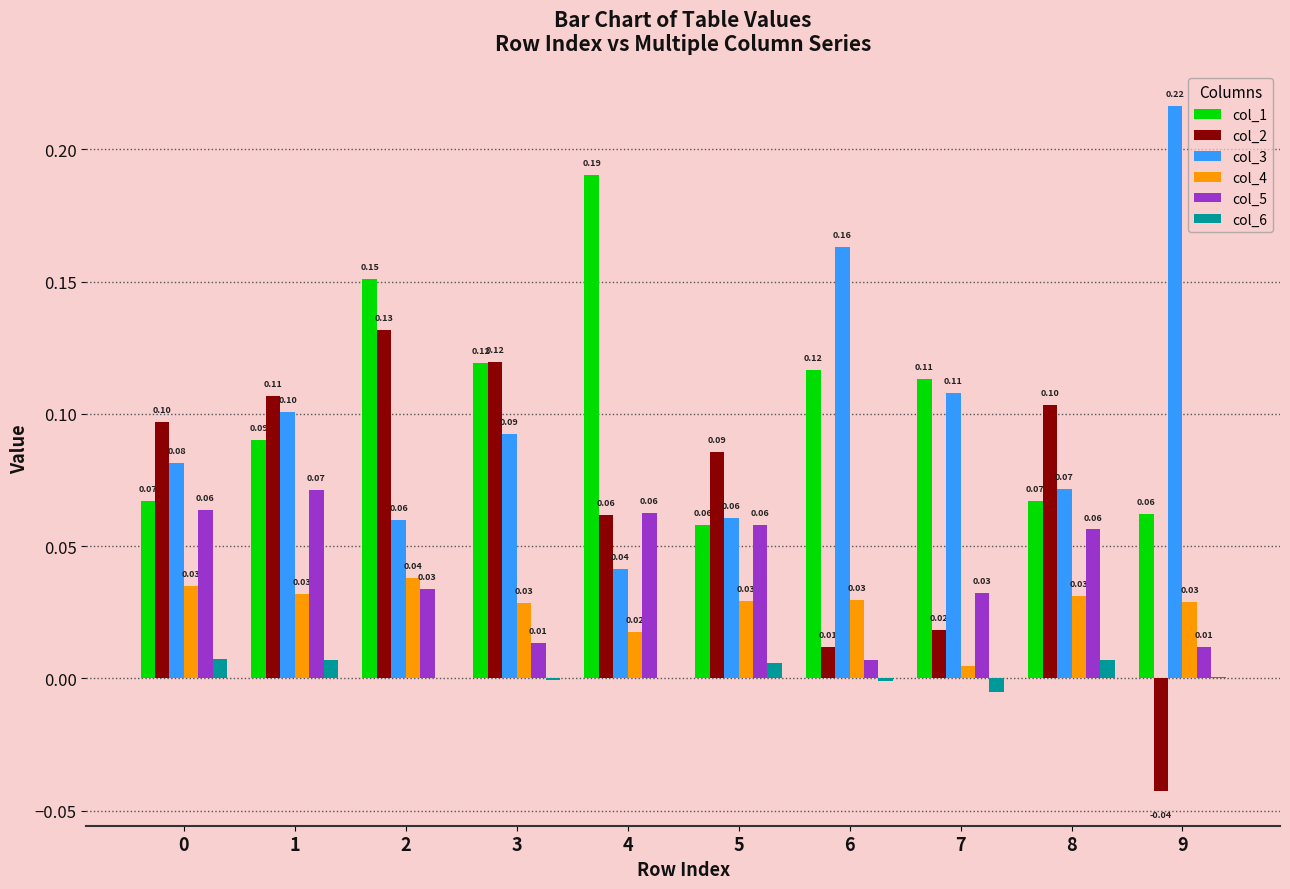

Is it true that col_3 equals 0.1 at 3?

True